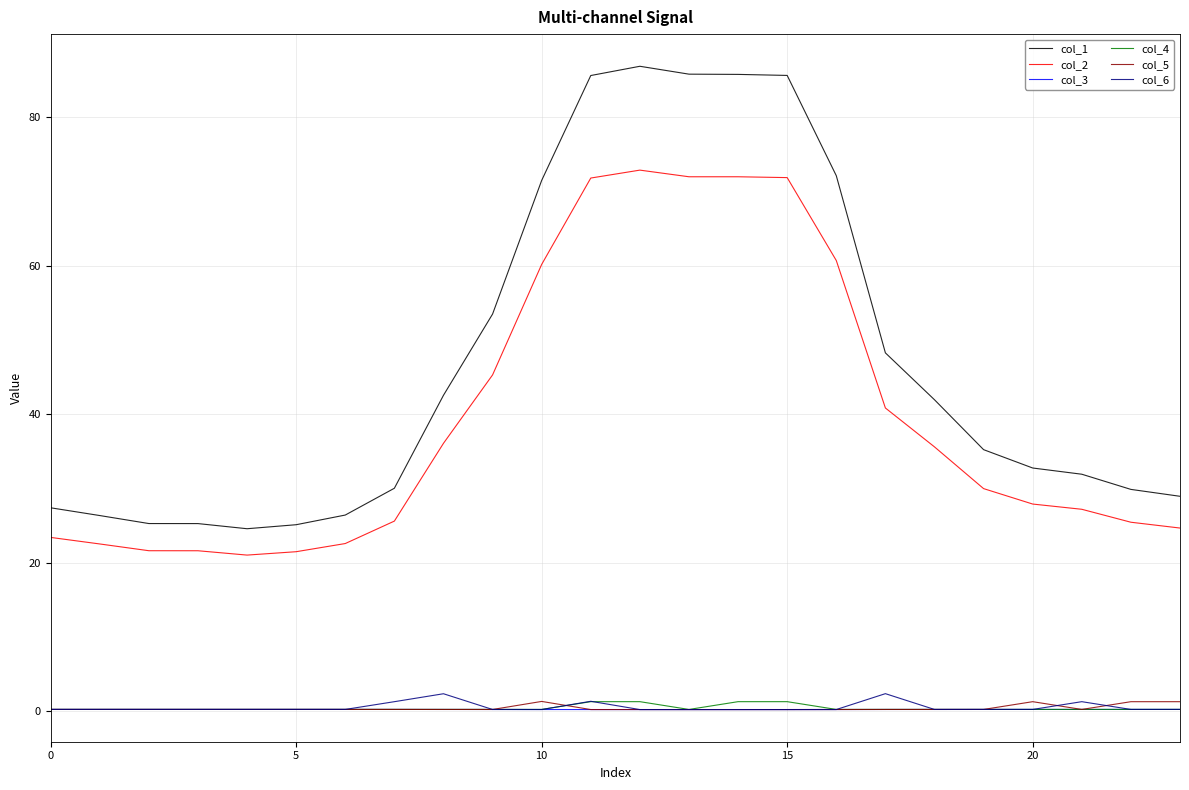

True or false: col_1 and col_5 cross at least once.

False